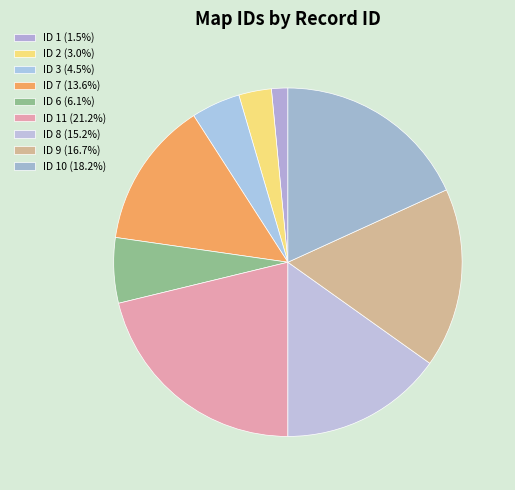

What is the largest slice in the pie chart?

11